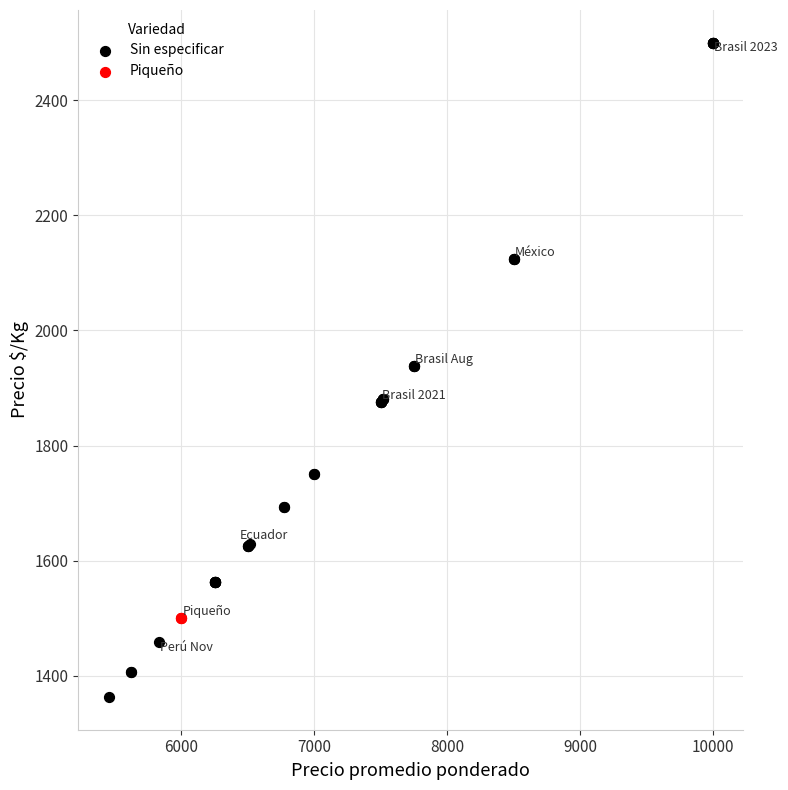

Which series contains the highest Y value?

Sin especificar